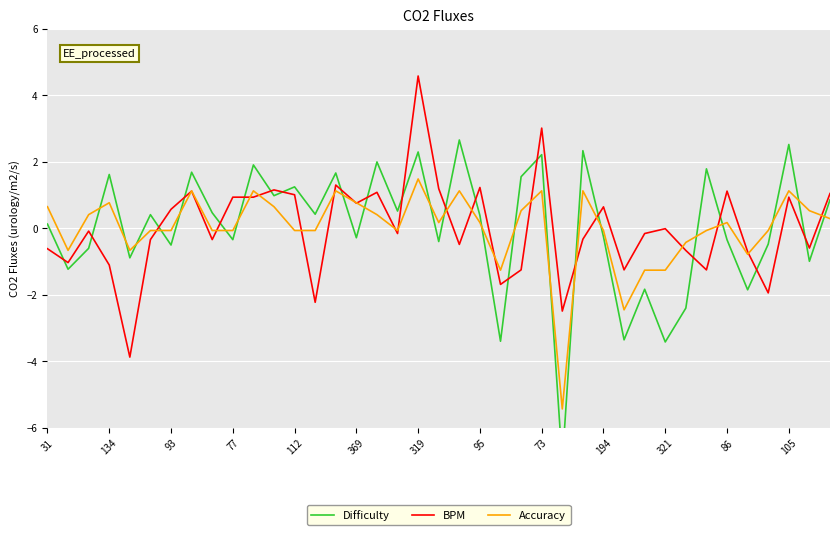

How many values in Difficulty are below zero?

18